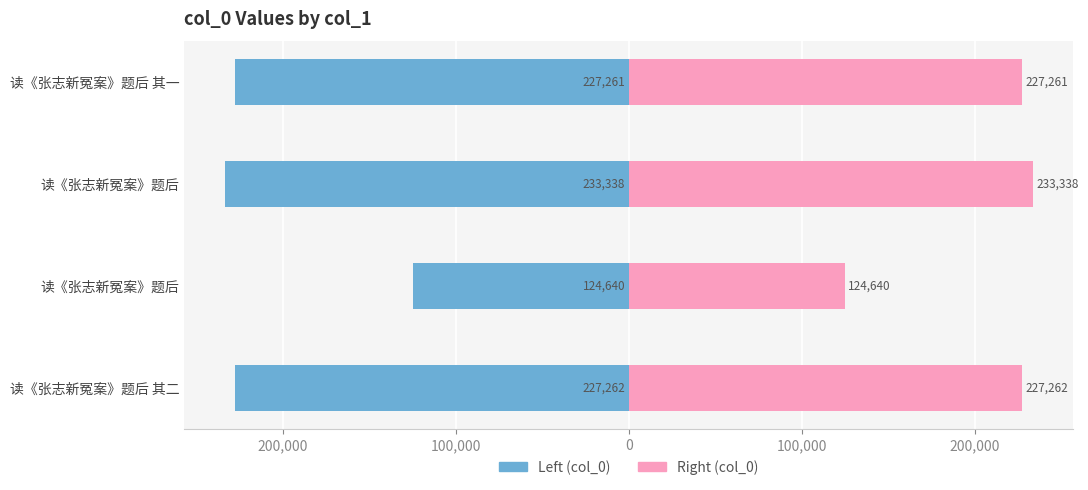

What is the minimum value for col_0 (right)?

124639.5